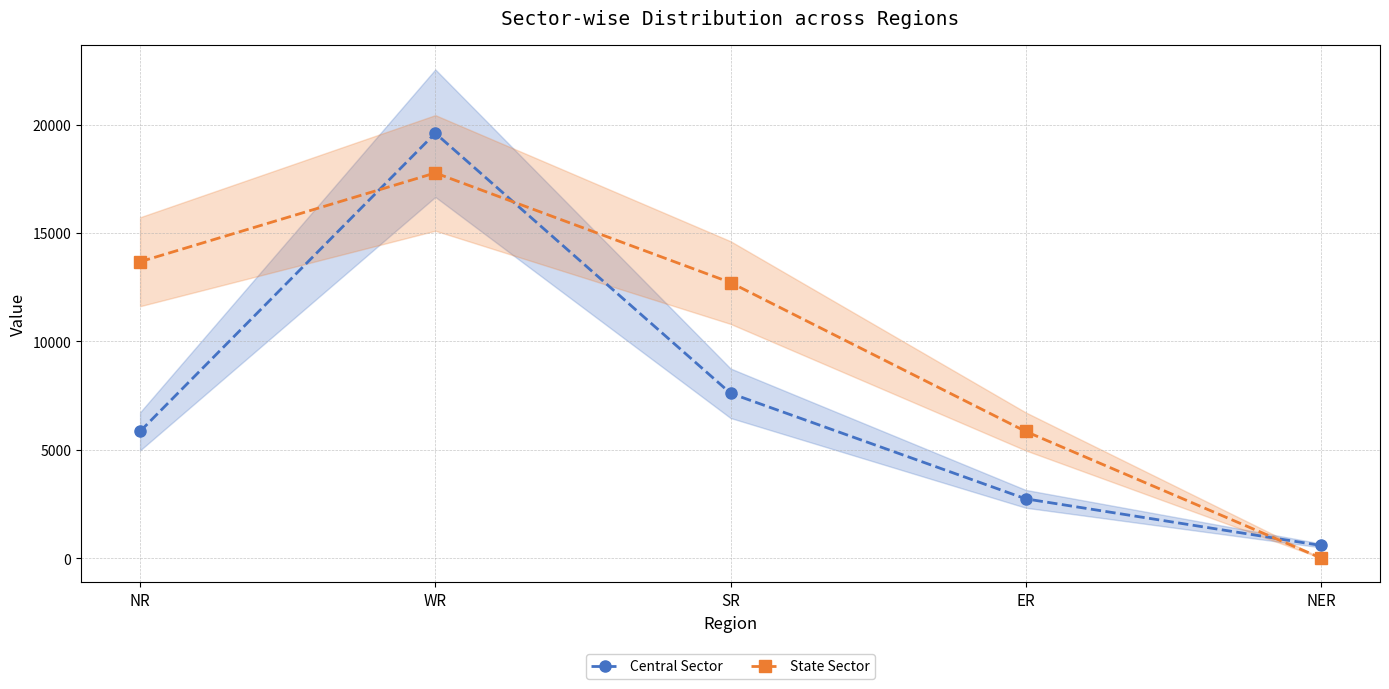

What is the sum of the Central Sector values at NR and NER?

6442